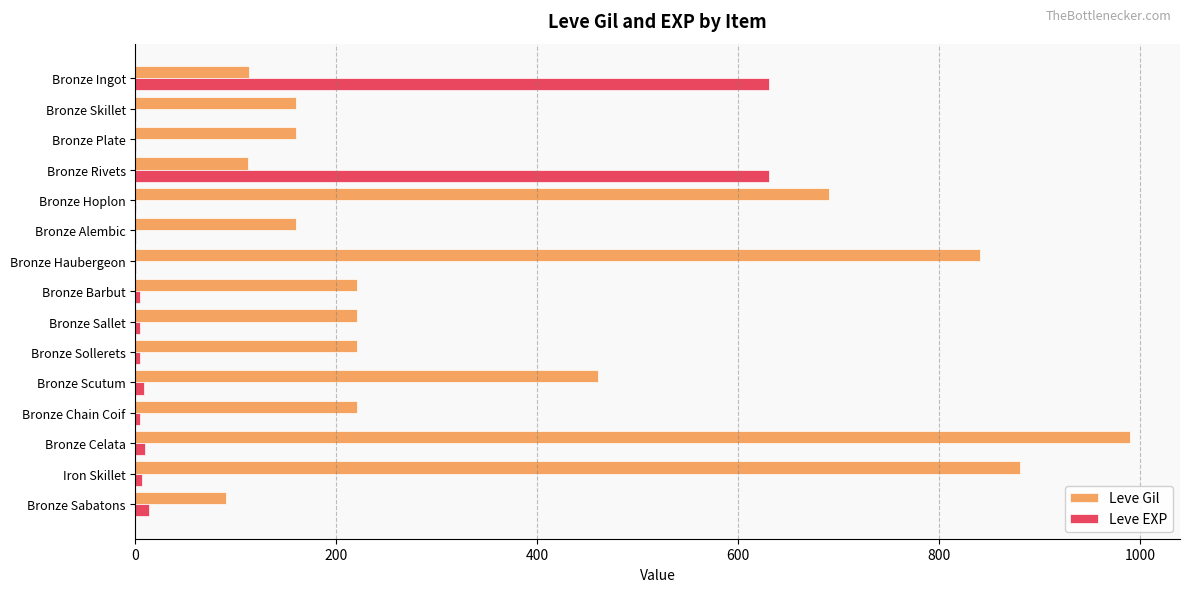

Between Bronze Scutum and Bronze Celata, which series saw the biggest shift?

Leve Gil